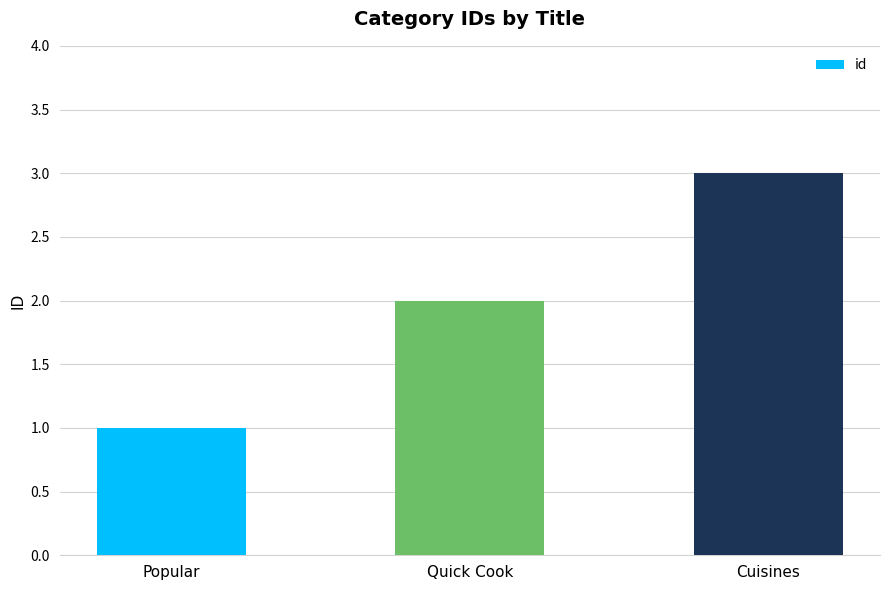

Which category has the highest value across all series?

Cuisines